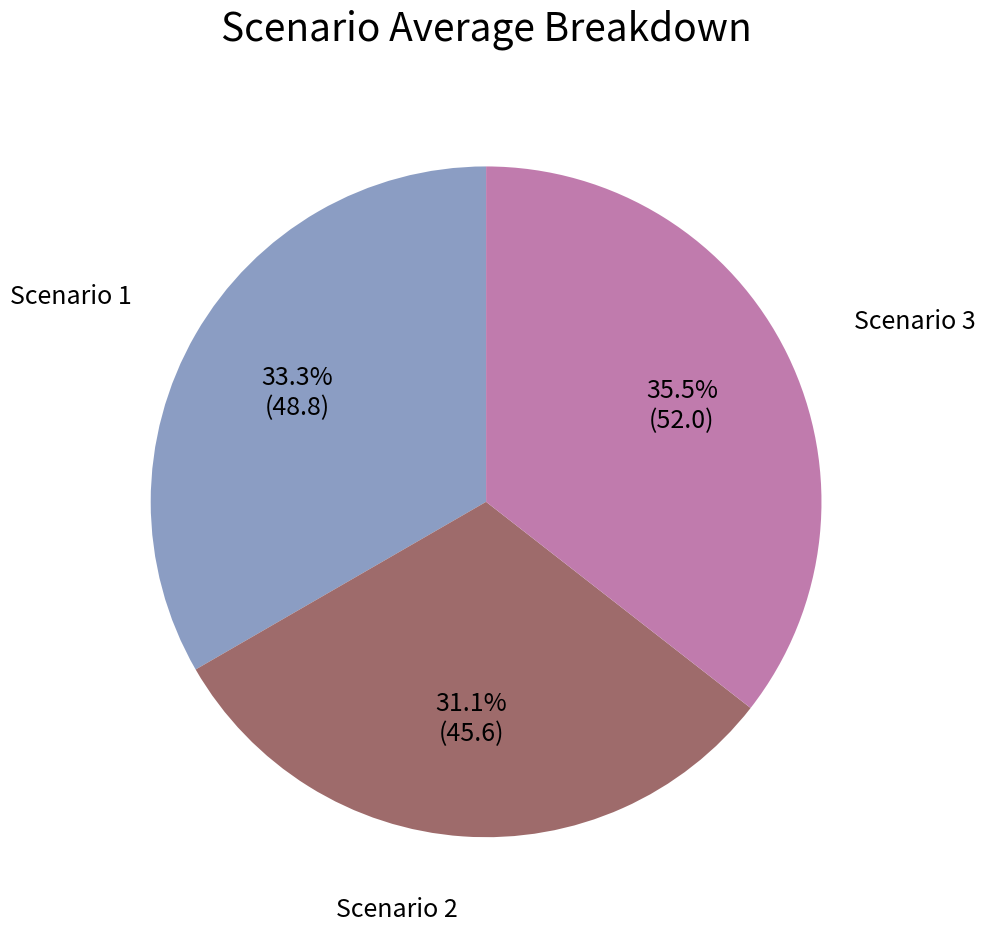

Does any single category account for the majority?

No